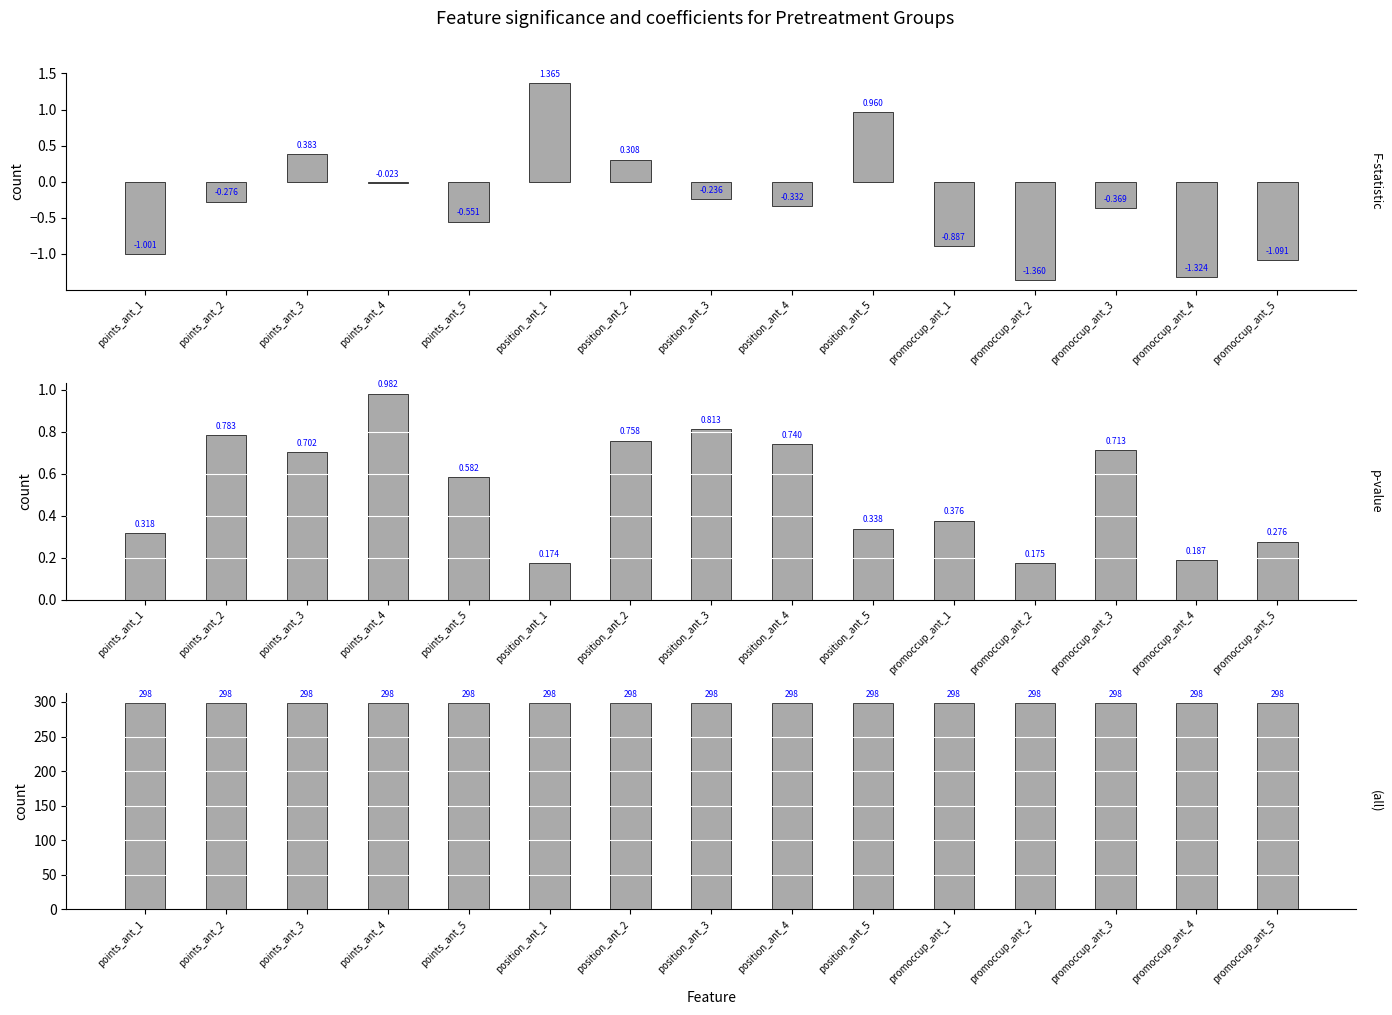

Reading left to right, transcribe all the data shown in this chart.

F-statistic: points_ant_1=-1.0	points_ant_2=-0.3	points_ant_3=0.4	points_ant_4=-0.0	points_ant_5=-0.6	position_ant_1=1.4	position_ant_2=0.3	position_ant_3=-0.2	position_ant_4=-0.3	position_ant_5=1.0	promoccup_ant_1=-0.9	promoccup_ant_2=-1.4	promoccup_ant_3=-0.4	promoccup_ant_4=-1.3	promoccup_ant_5=-1.1
p-value: points_ant_1=0.3	points_ant_2=0.8	points_ant_3=0.7	points_ant_4=1.0	points_ant_5=0.6	position_ant_1=0.2	position_ant_2=0.8	position_ant_3=0.8	position_ant_4=0.7	position_ant_5=0.3	promoccup_ant_1=0.4	promoccup_ant_2=0.2	promoccup_ant_3=0.7	promoccup_ant_4=0.2	promoccup_ant_5=0.3
N: points_ant_1=298.0	points_ant_2=298.0	points_ant_3=298.0	points_ant_4=298.0	points_ant_5=298.0	position_ant_1=298.0	position_ant_2=298.0	position_ant_3=298.0	position_ant_4=298.0	position_ant_5=298.0	promoccup_ant_1=298.0	promoccup_ant_2=298.0	promoccup_ant_3=298.0	promoccup_ant_4=298.0	promoccup_ant_5=298.0